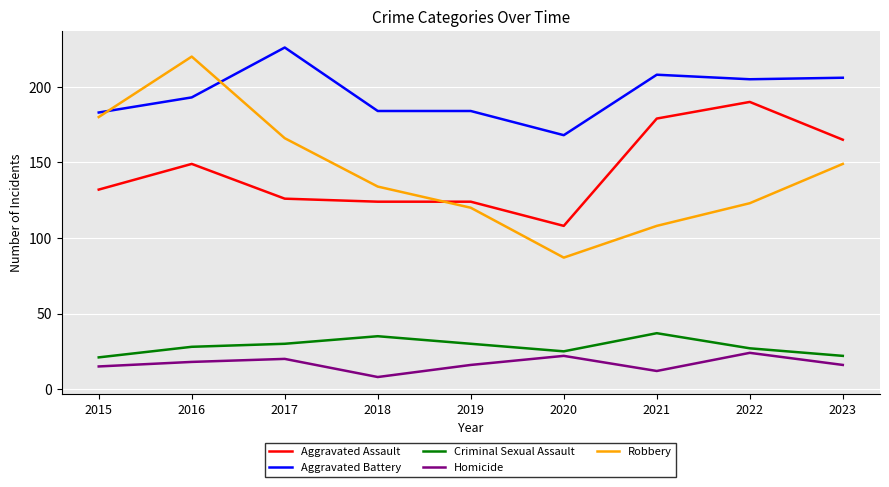

What is the sum of the Aggravated Battery values at 2016 and 2015?

376